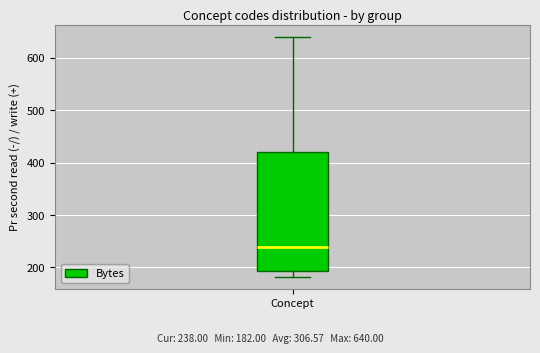

Transcribe this box plot: give where the median line is, the range the box spans, and where the two whiskers end, as read against the y-axis. The values are not printed on the chart, so give them approximately, as read against the axis.

median 240, box 190 to 420, whiskers 180 to 640